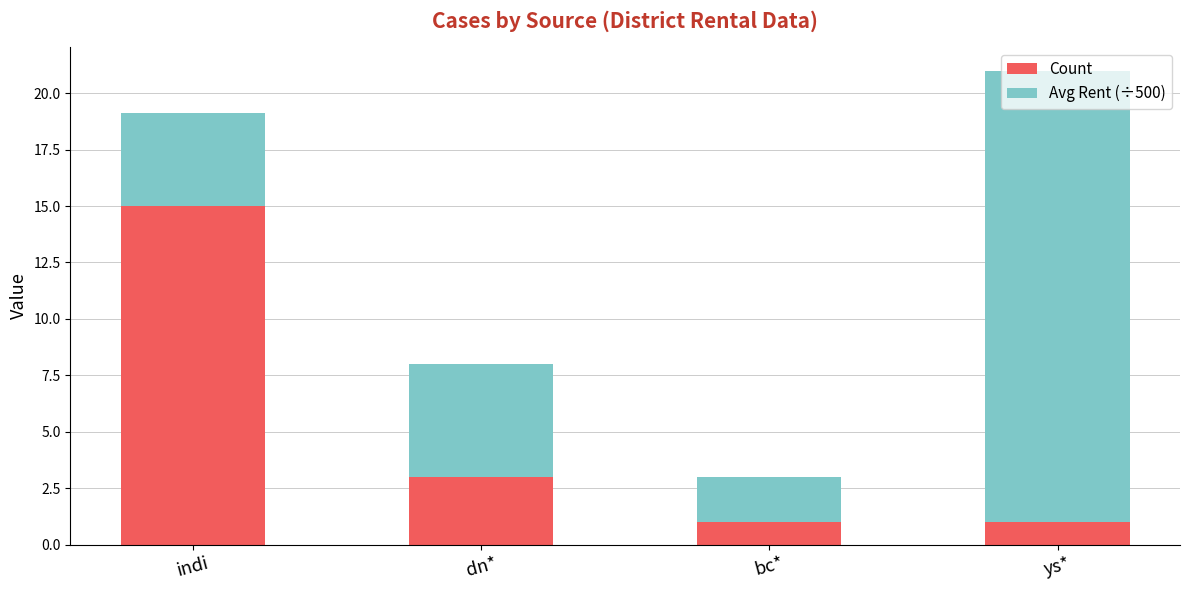

Is it true that Count equals 1.0 at ys*?

True